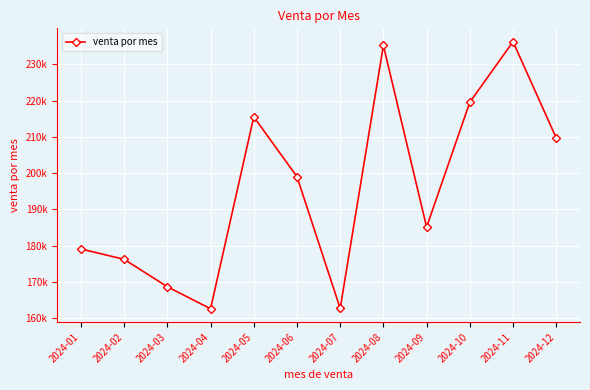

Is it true that the value at 2024-08 is 235194.1?

True